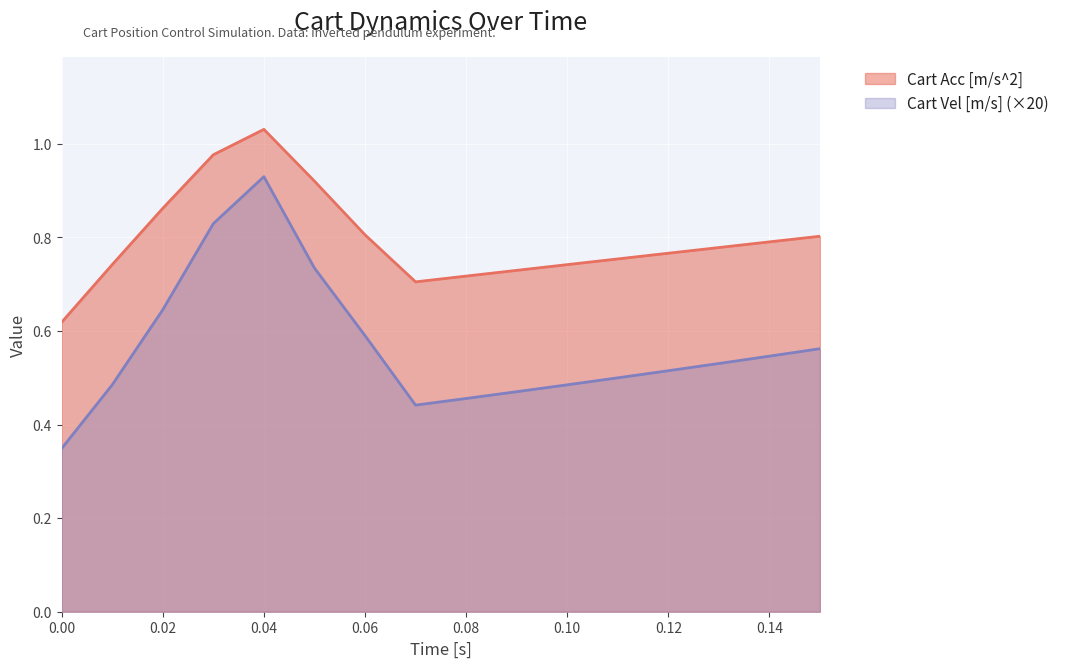

What is the difference between the Cart Acc [m/s^2] values at 0.14 and 0.03?

0.2